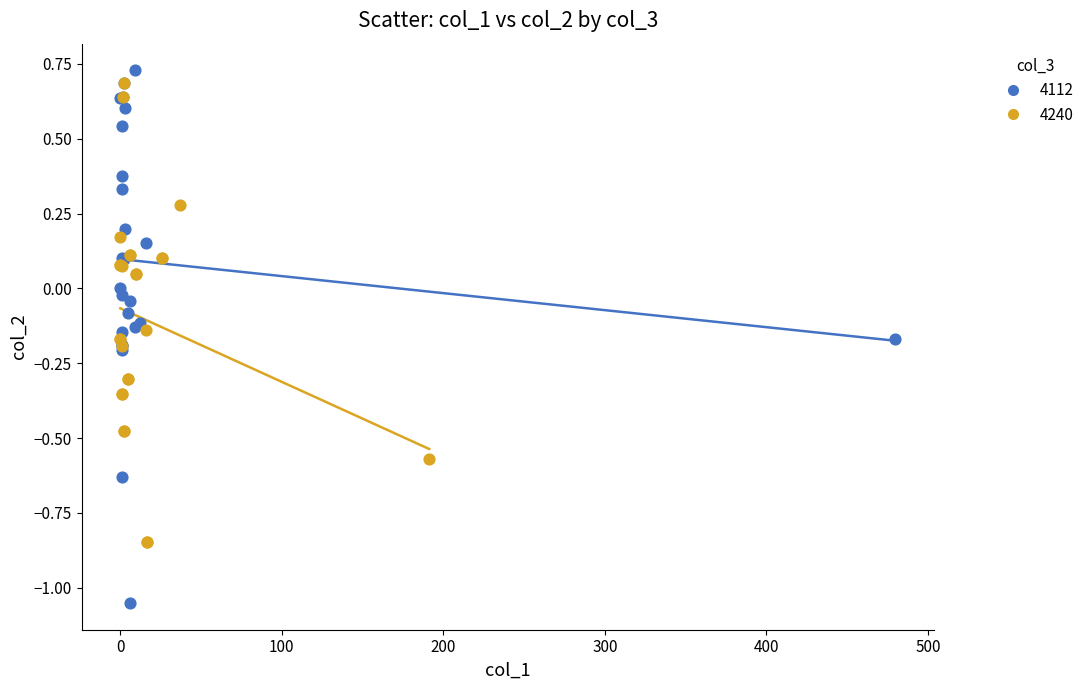

Which series has the widest spread of Y values?

4112